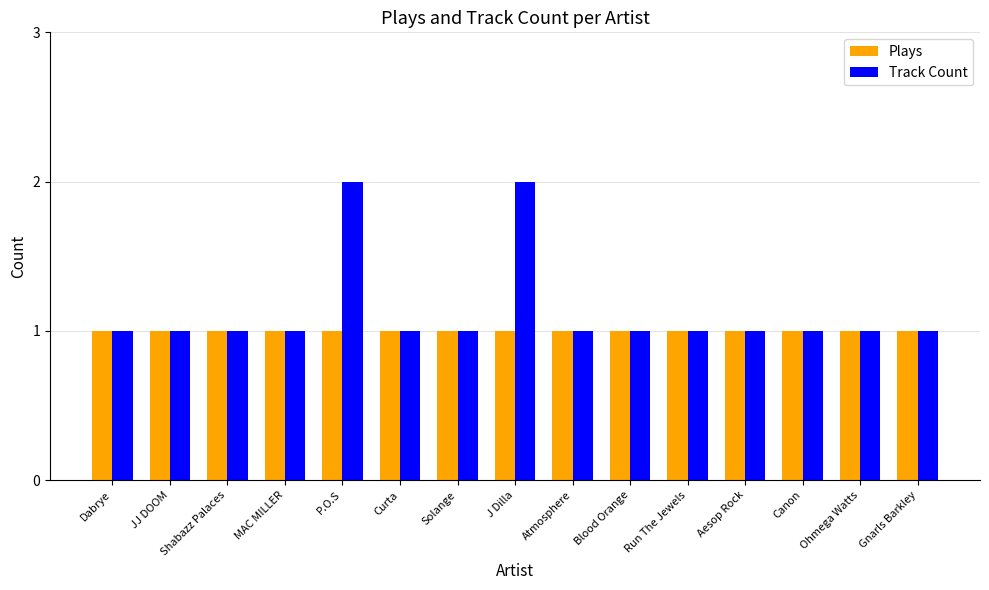

What is the difference between the highest and lowest values at P.O.S?

1